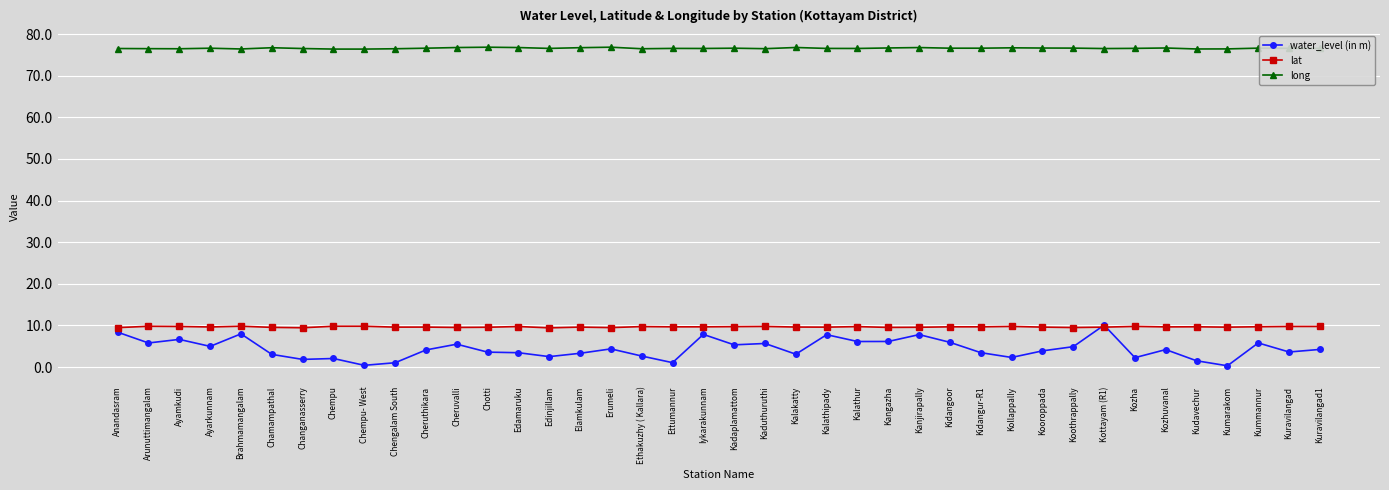

The water_level (in m) series shows 10.1 at Kottayam (R1). True or false?

True